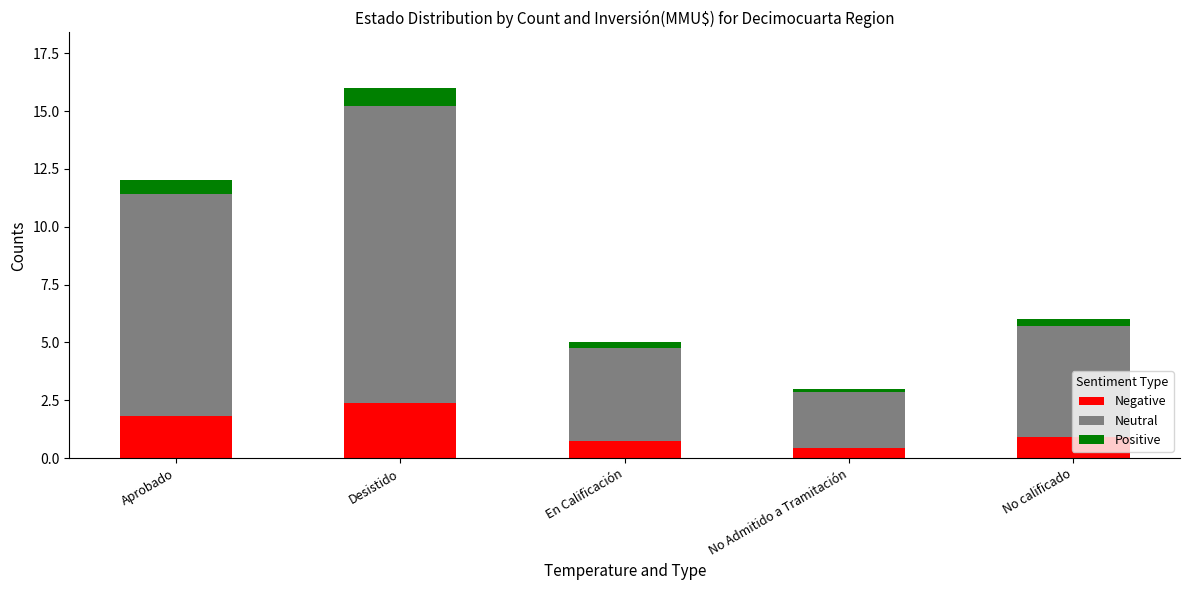

At which label does Negative reach its peak?

Desistido